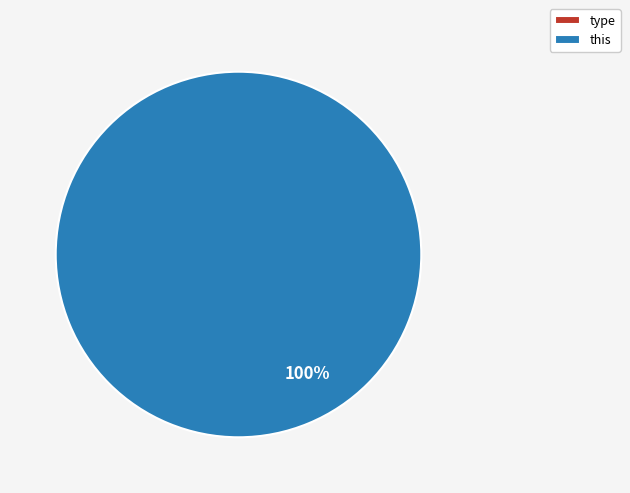

To the nearest percent, what is the difference between the largest and smallest slice percentages?

100%